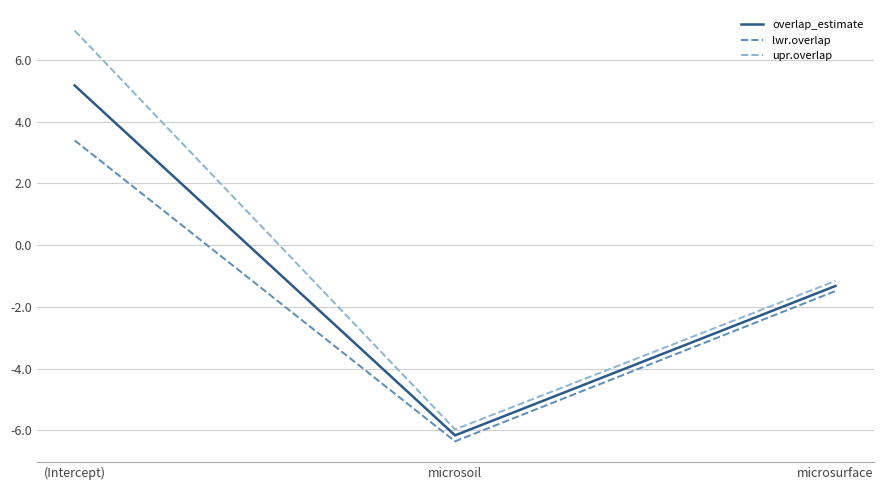

What is the minimum value for lwr.overlap?

-6.4